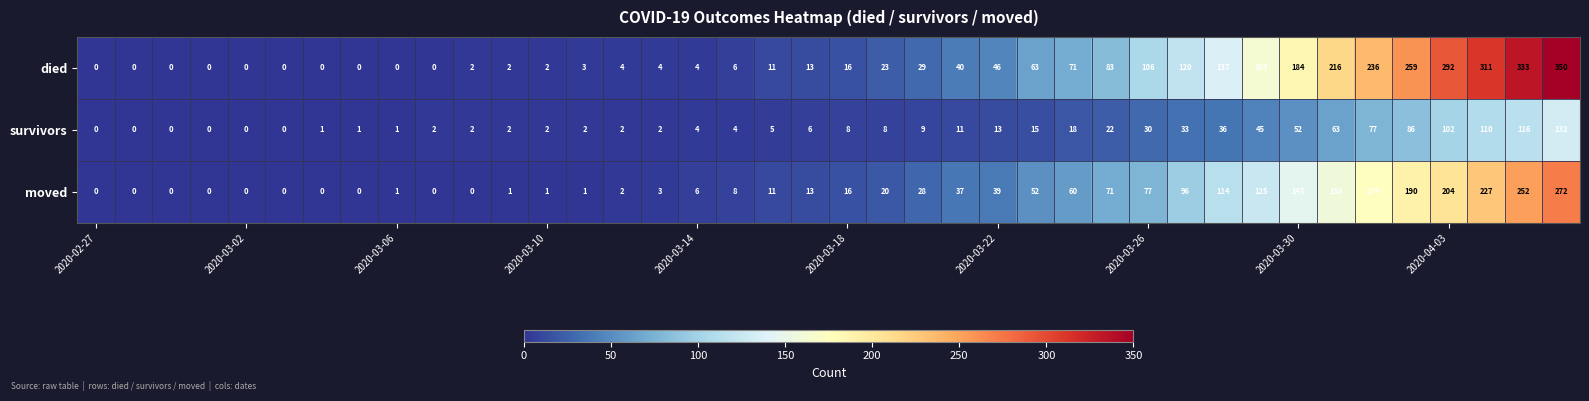

What is the sum of all moved values?

2404